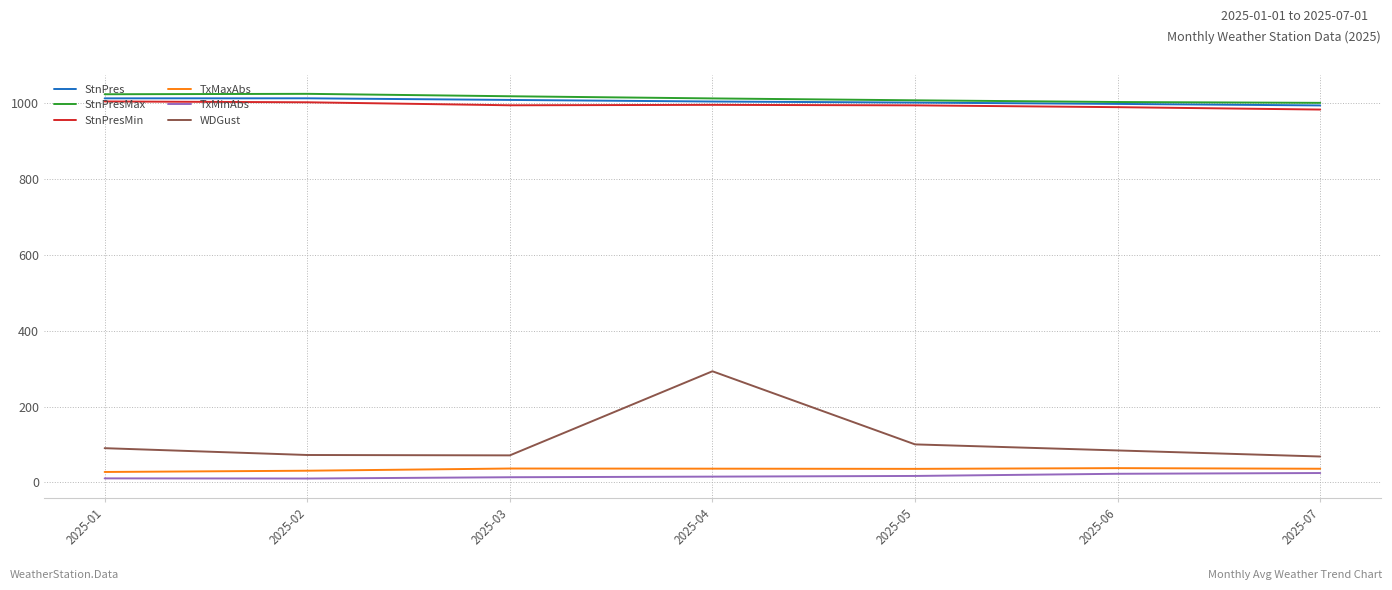

What is the lowest value of the WDGust series?

68.0